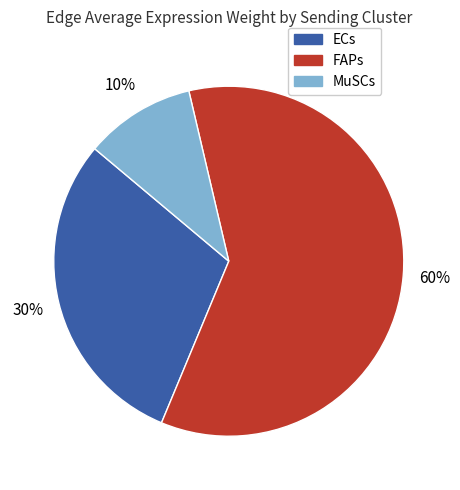

Is there any slice that represents more than half of the pie?

Yes